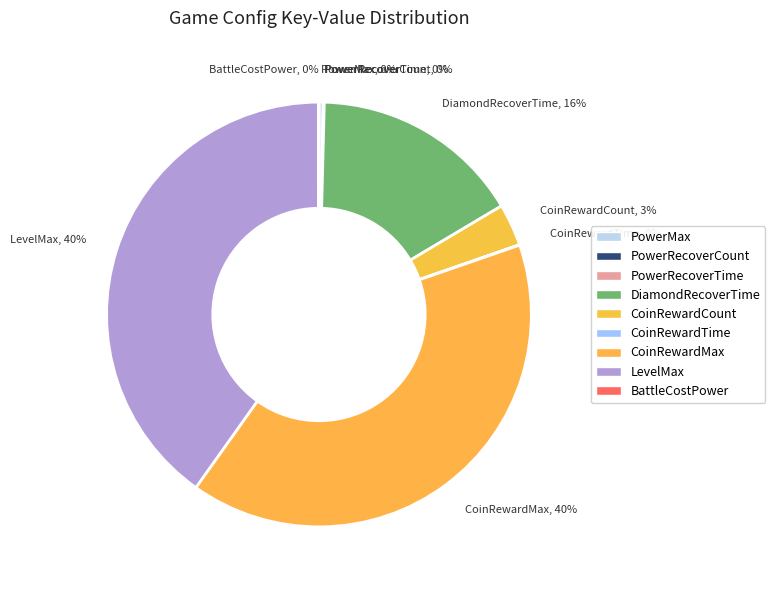

Rank the categories by value from lowest to highest.

BattleCostPower, CoinRewardTime, PowerRecoverCount, PowerRecoverTime, PowerMax, CoinRewardCount, DiamondRecoverTime, CoinRewardMax, LevelMax